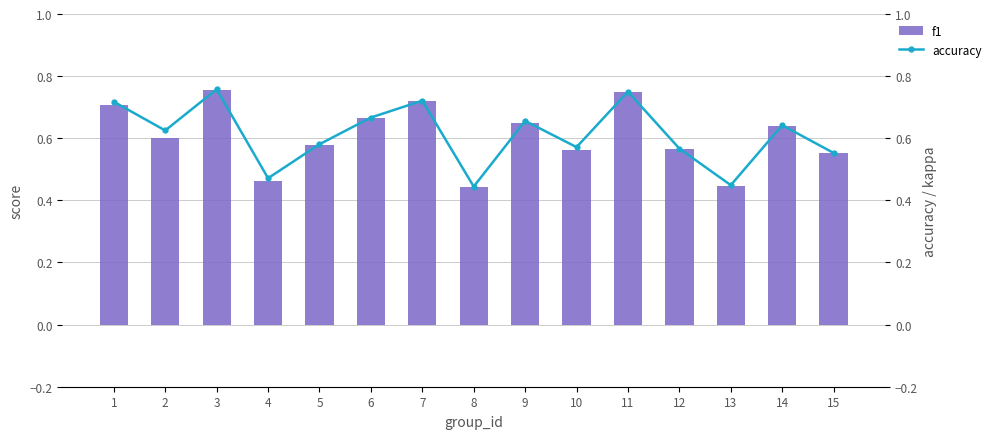

Reading left to right, extract all data points from this chart.

f1: 1=0.7	2=0.6	3=0.8	4=0.5	5=0.6	6=0.7	7=0.7	8=0.4	9=0.6	10=0.6	11=0.8	12=0.6	13=0.4	14=0.6	15=0.6
accuracy: 1=0.7	2=0.6	3=0.8	4=0.5	5=0.6	6=0.7	7=0.7	8=0.4	9=0.7	10=0.6	11=0.8	12=0.6	13=0.4	14=0.6	15=0.6